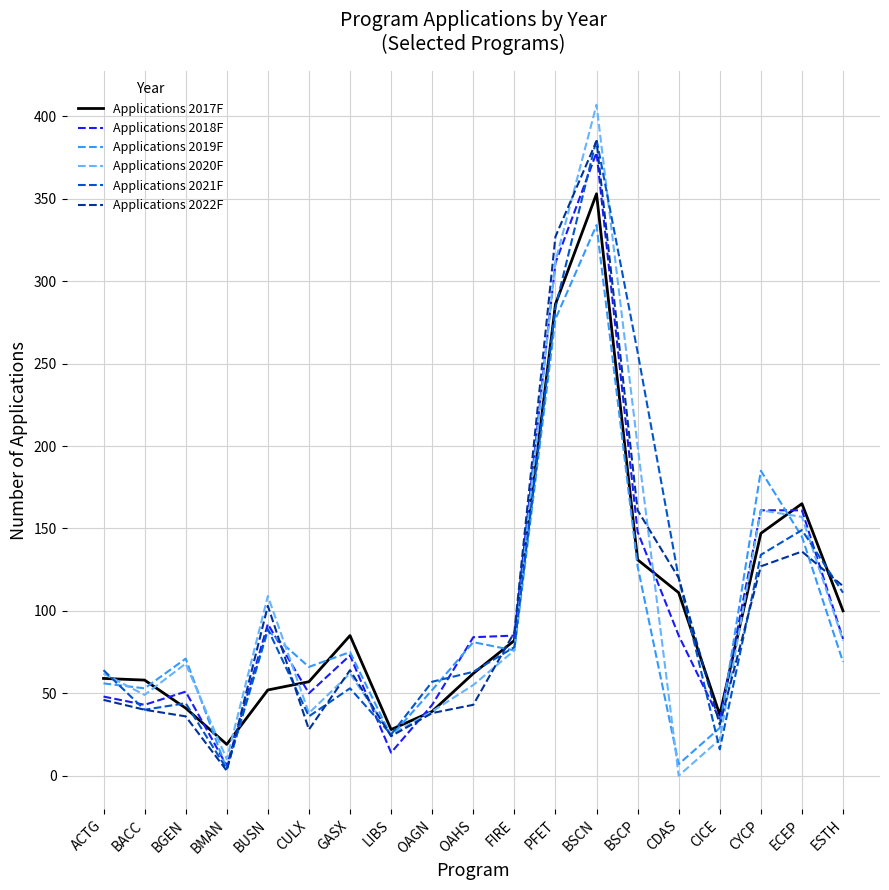

What is the approximate value of Applications 2022F at CICE?

31